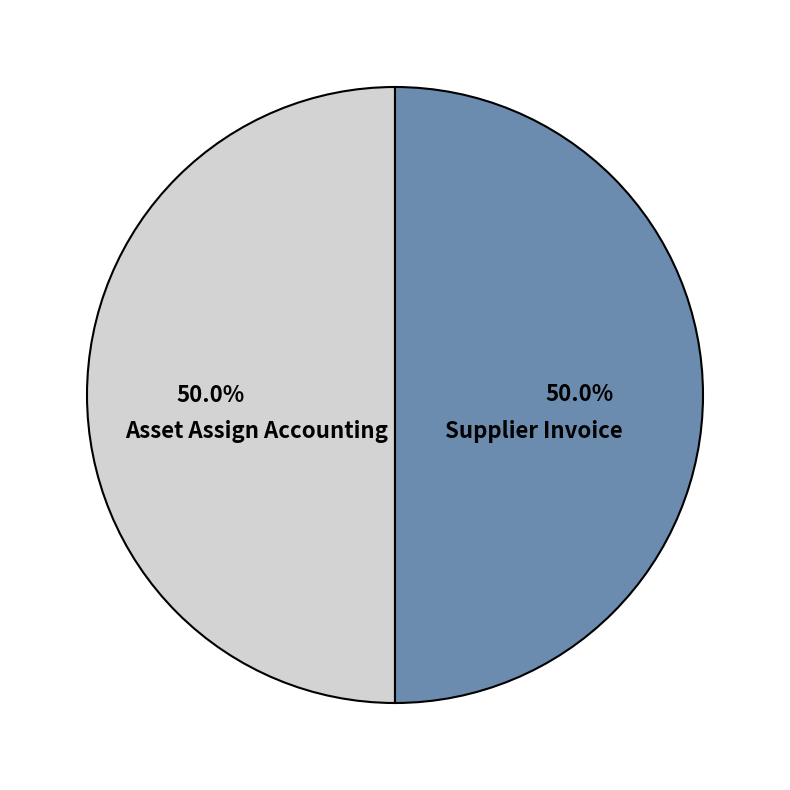

To the nearest percent, what portion does Supplier Invoice represent?

50%